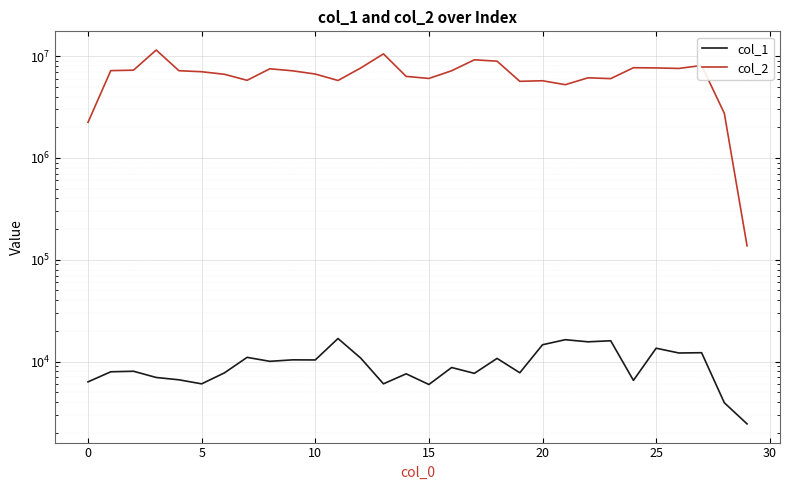

Is it true that col_2 equals 8900027 at 18?

True